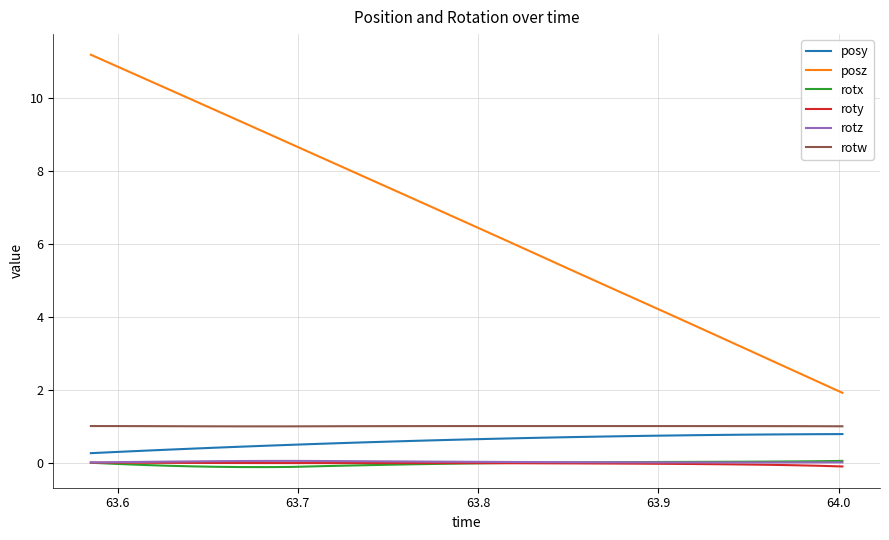

What is the highest value of the posy series?

0.8